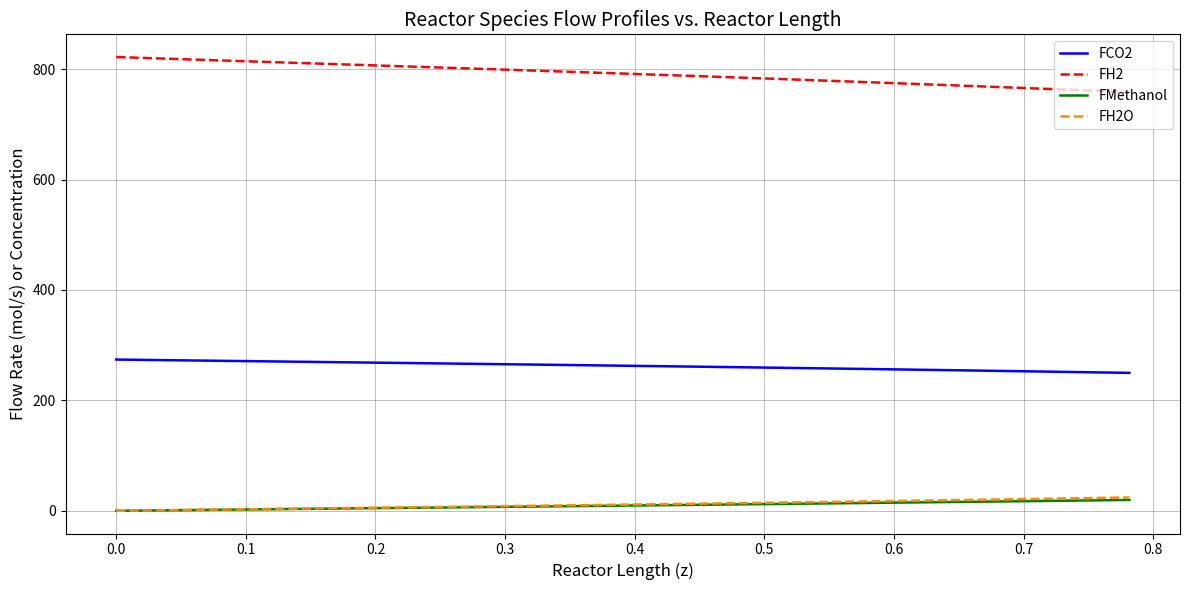

Which series has the largest total across all categories?

FH2